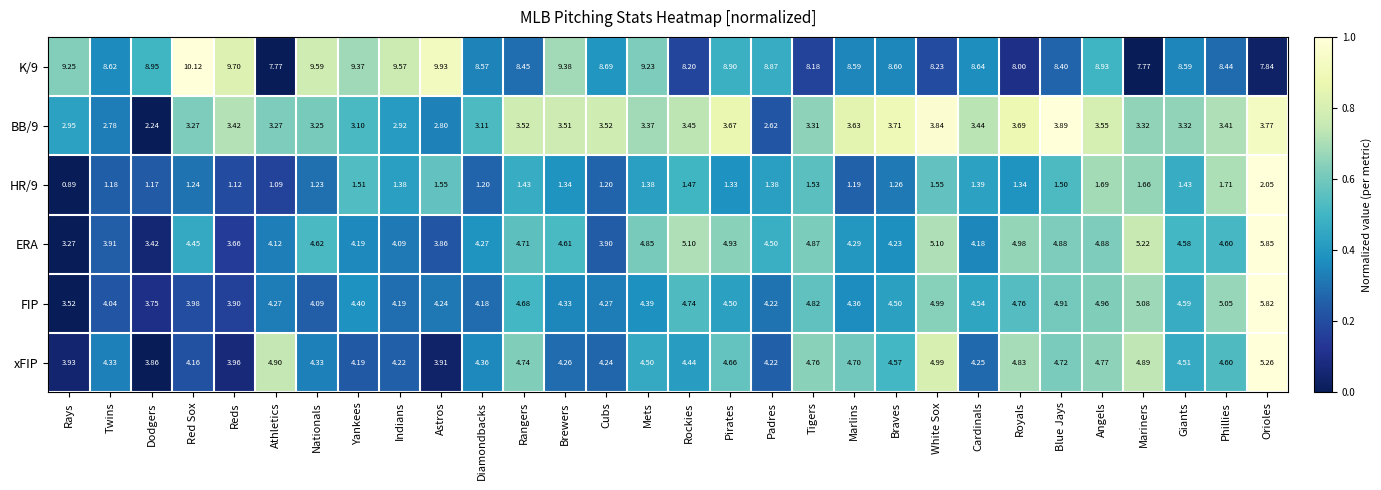

At which category does the chart reach its peak across all series?

Red Sox